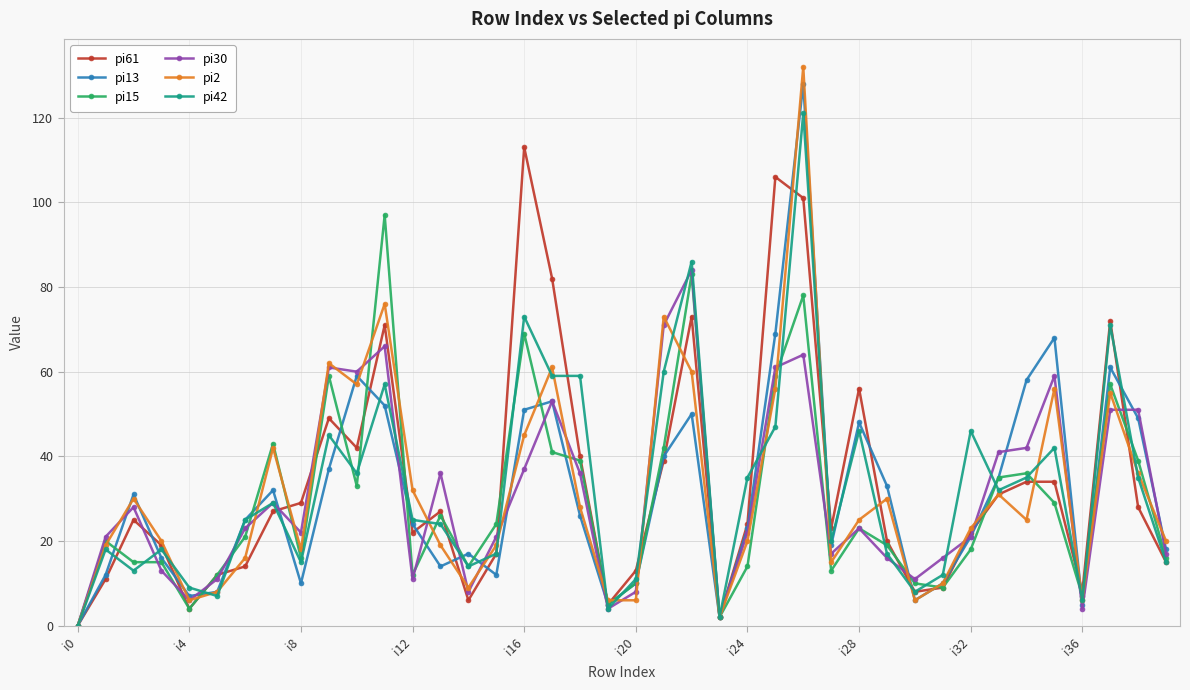

True or false: pi13 has more than 1 interior local peaks.

True